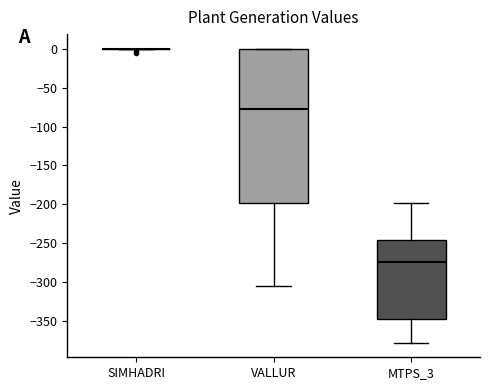

Reading left to right, transcribe this box plot: for each box, give where its median line is, the range the box spans, and where its two whiskers end, as read against the y-axis. The values are not printed on the chart, so give them approximately, as read against the axis.

SIMHADRI: box collapsed to a line at 0, whiskers 0 to 0
VALLUR: median -75, box -200 to 0, whiskers -305 to 0
MTPS_3: median -275, box -345 to -245, whiskers -380 to -200